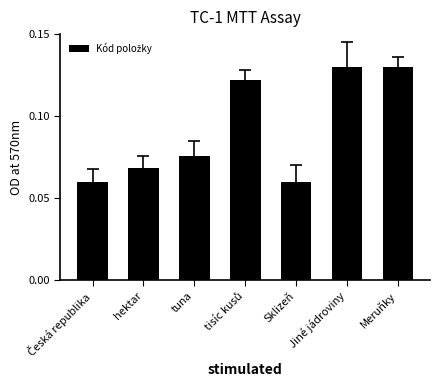

What is the label of the 6th bar from the right?

hektar